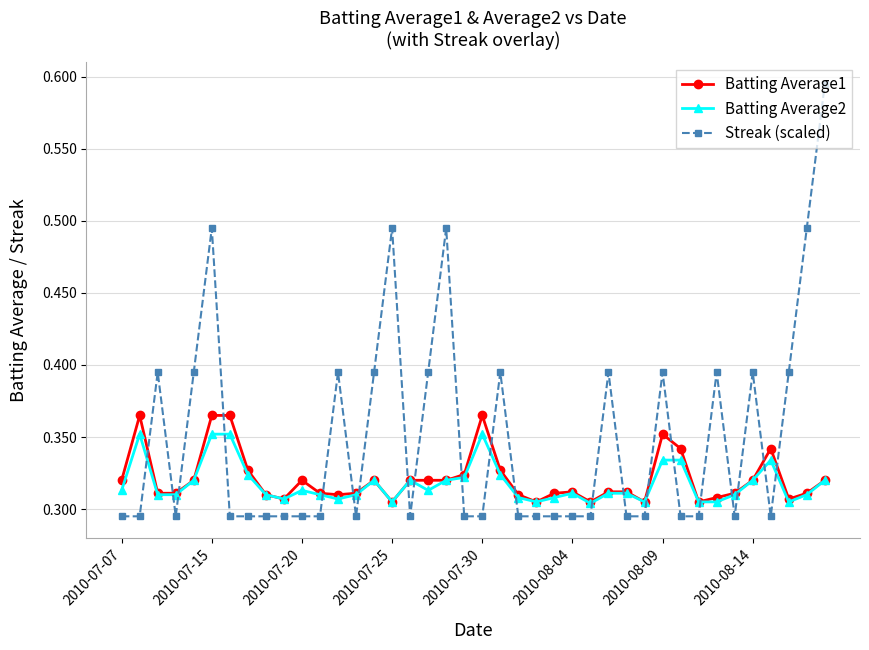

Which series has the largest total across all categories?

Streak (scaled)